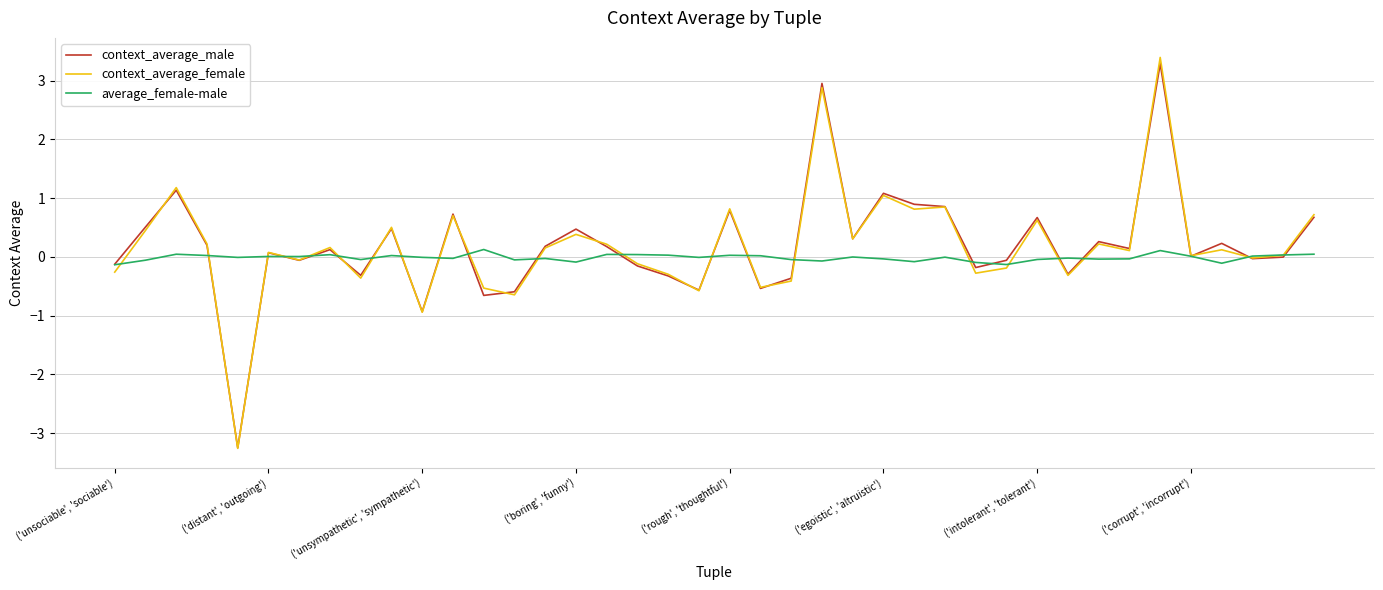

Which series has the largest range (max minus min)?

context_average_female